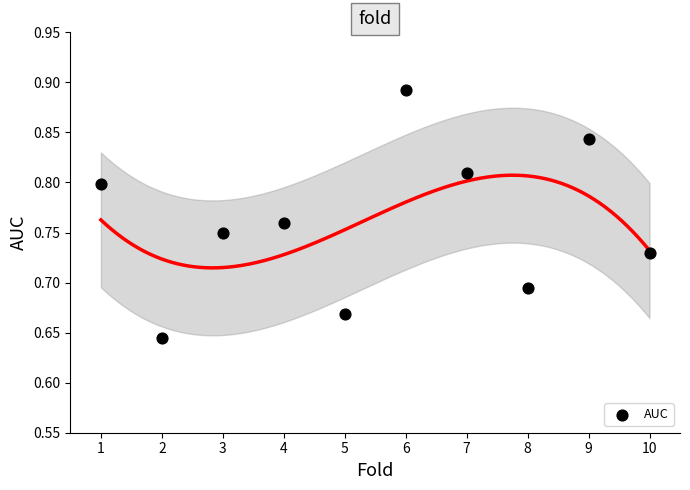

What is the range of X values (max minus min)?

9.0